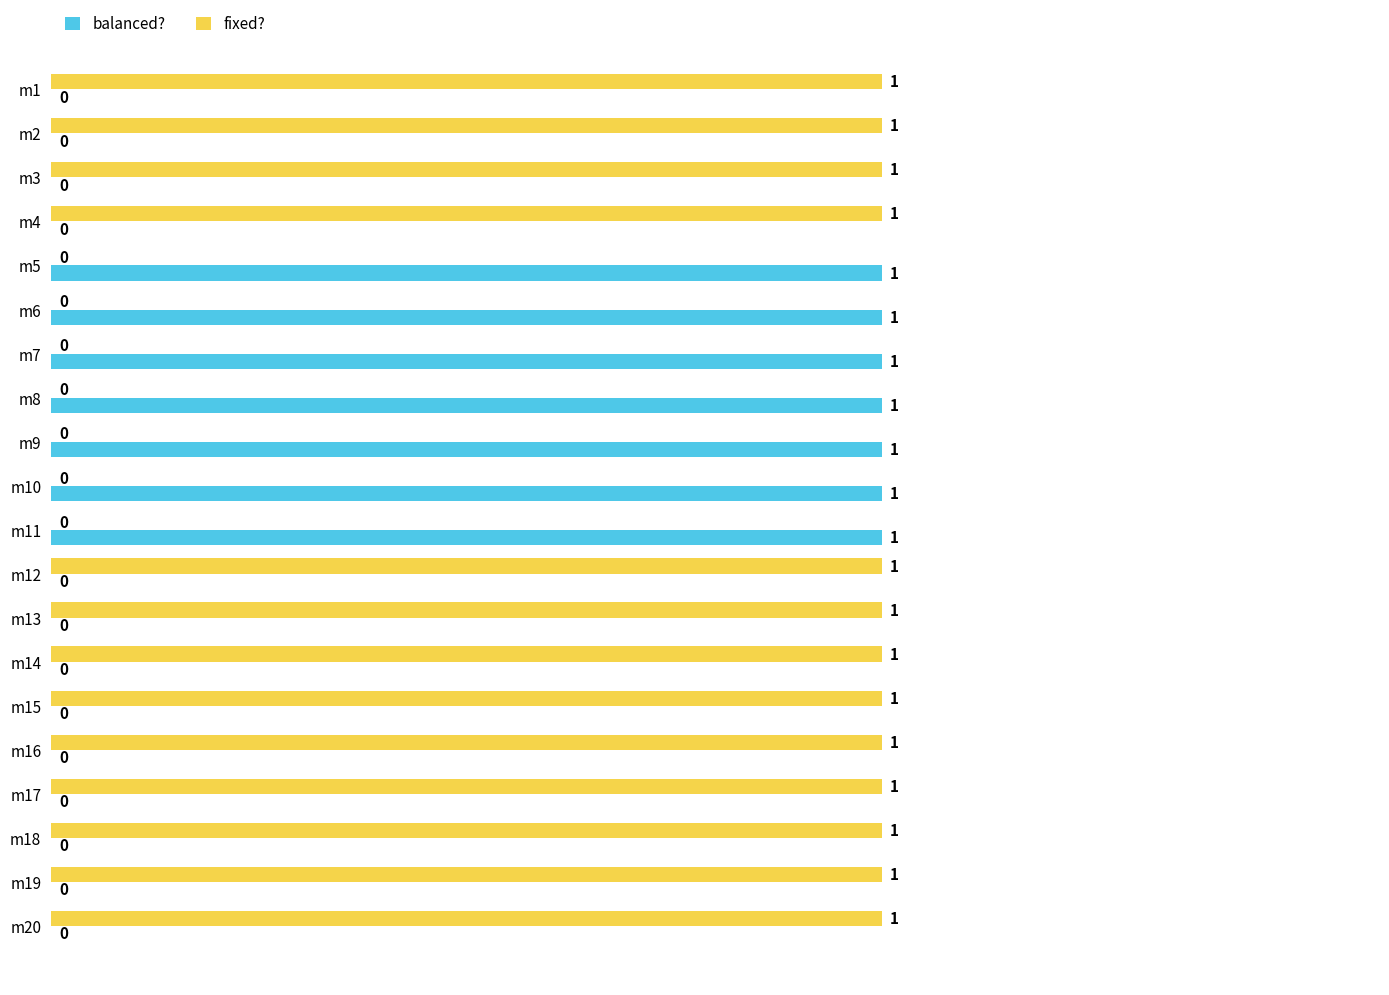

Is the value of fixed? at m15 greater than the value of balanced? at m16?

Yes